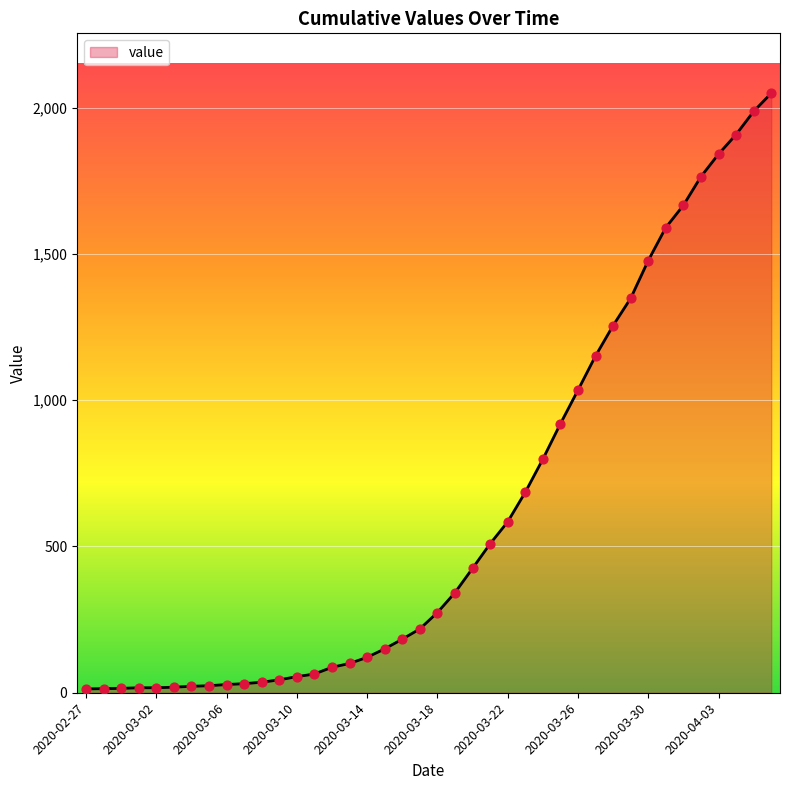

What is the maximum value shown in the chart?

2049